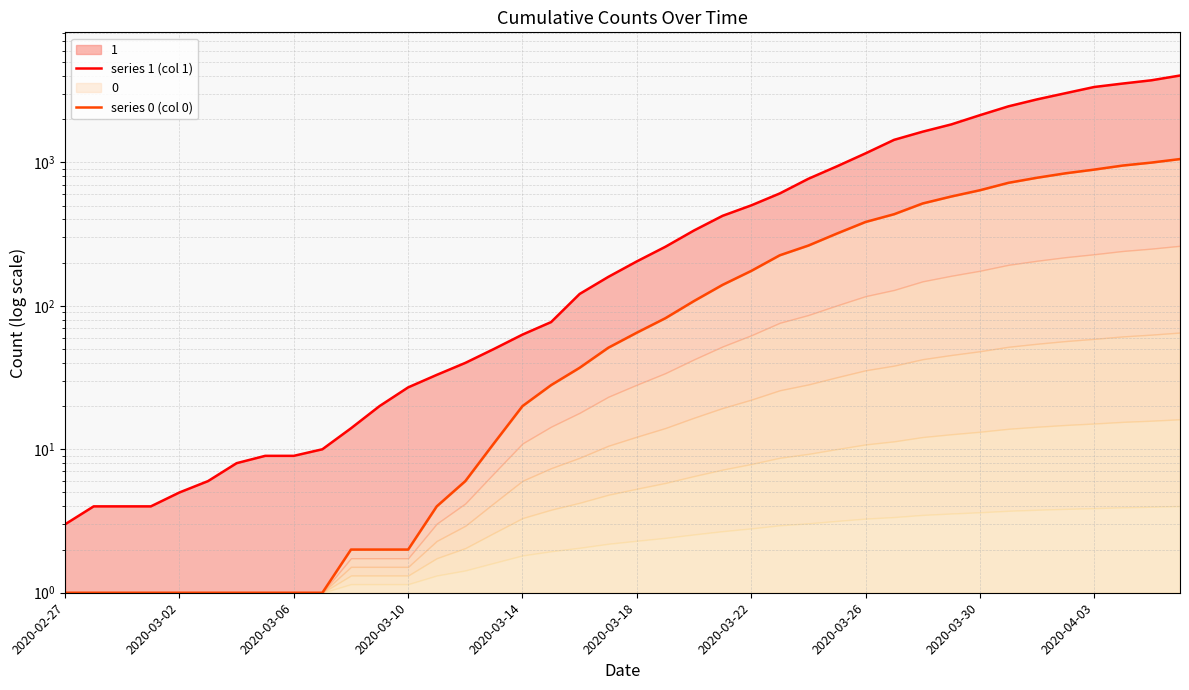

True or false: series 1 (col 1) has a value of 2 at 2020-02-27.

False